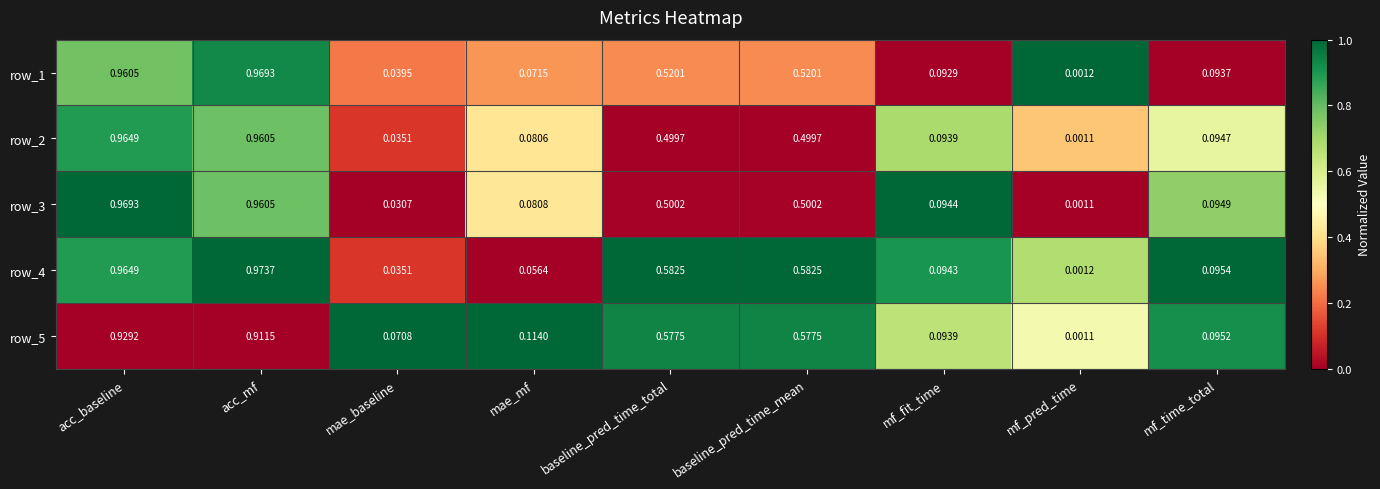

At which category is the sum across all series the highest?

acc_baseline